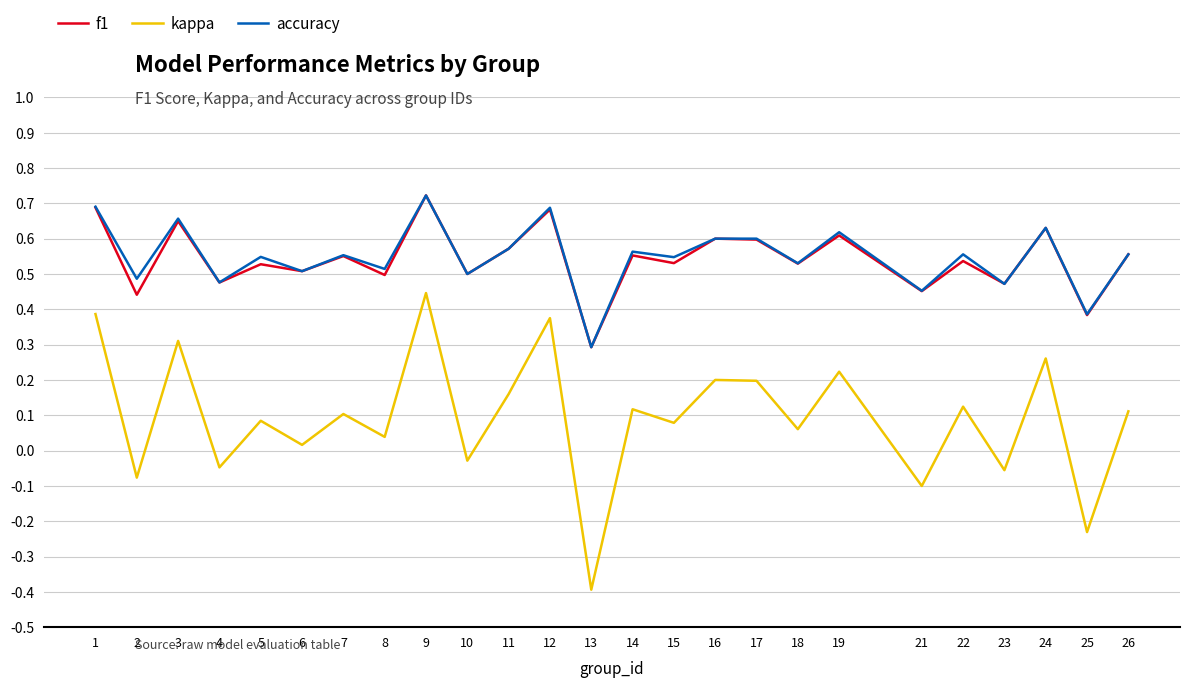

Does the chart display data point markers on the line(s)?

No